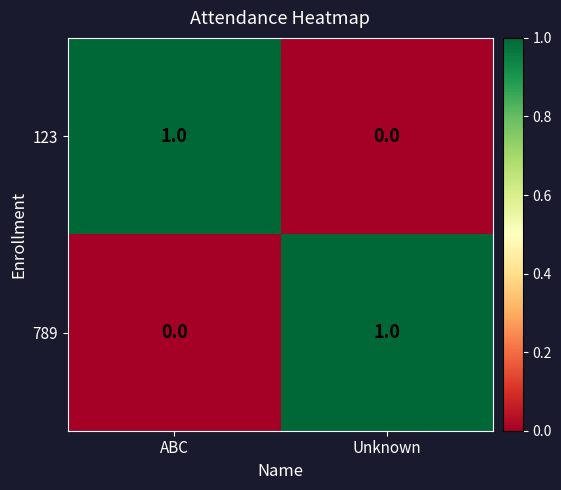

Where is 123 nearest to the value 0?

Unknown